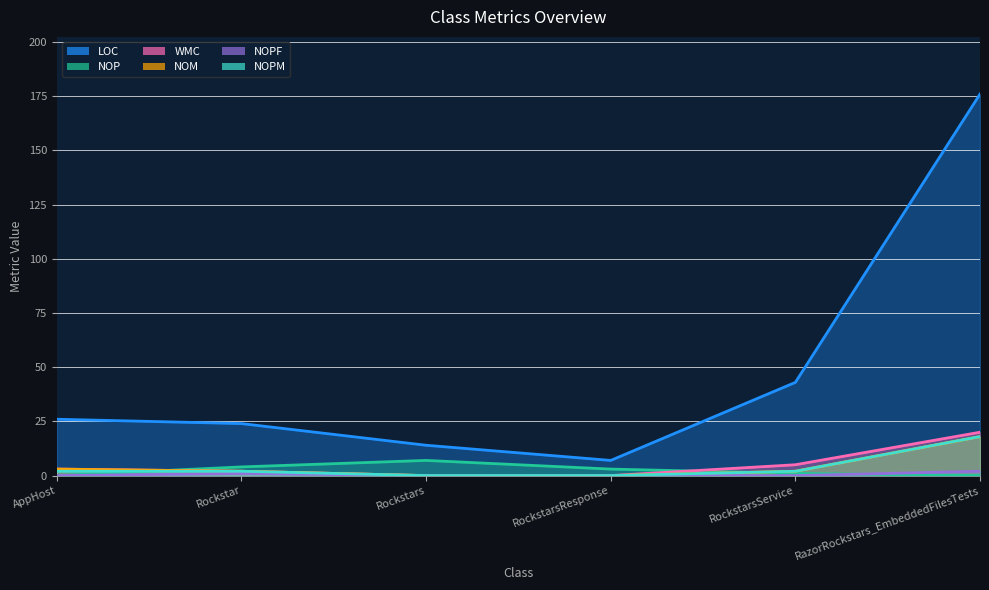

True or false: NOPF has a value of -1 at RockstarsResponse.

False